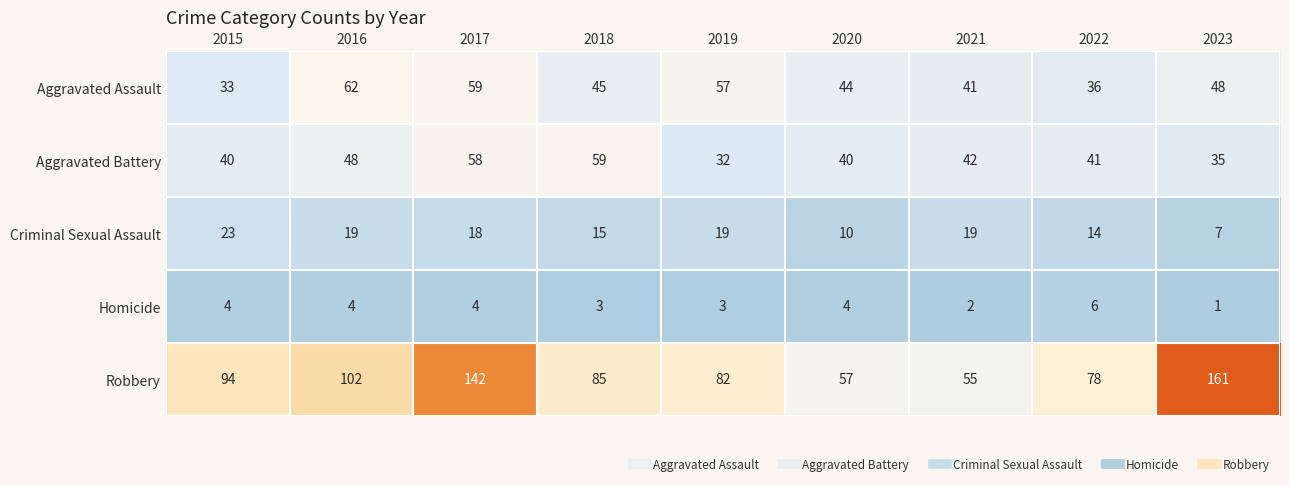

The value of Aggravated Battery at 2015 is 58. True or false?

False